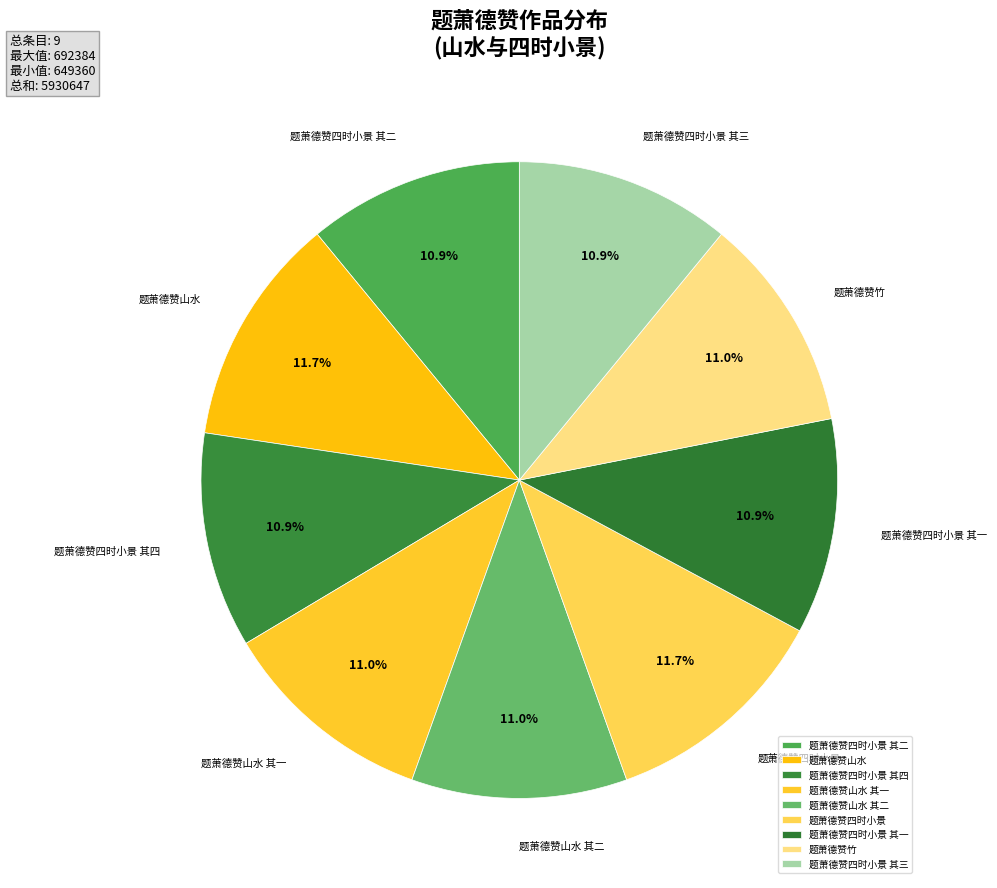

Does any single category account for the majority?

No